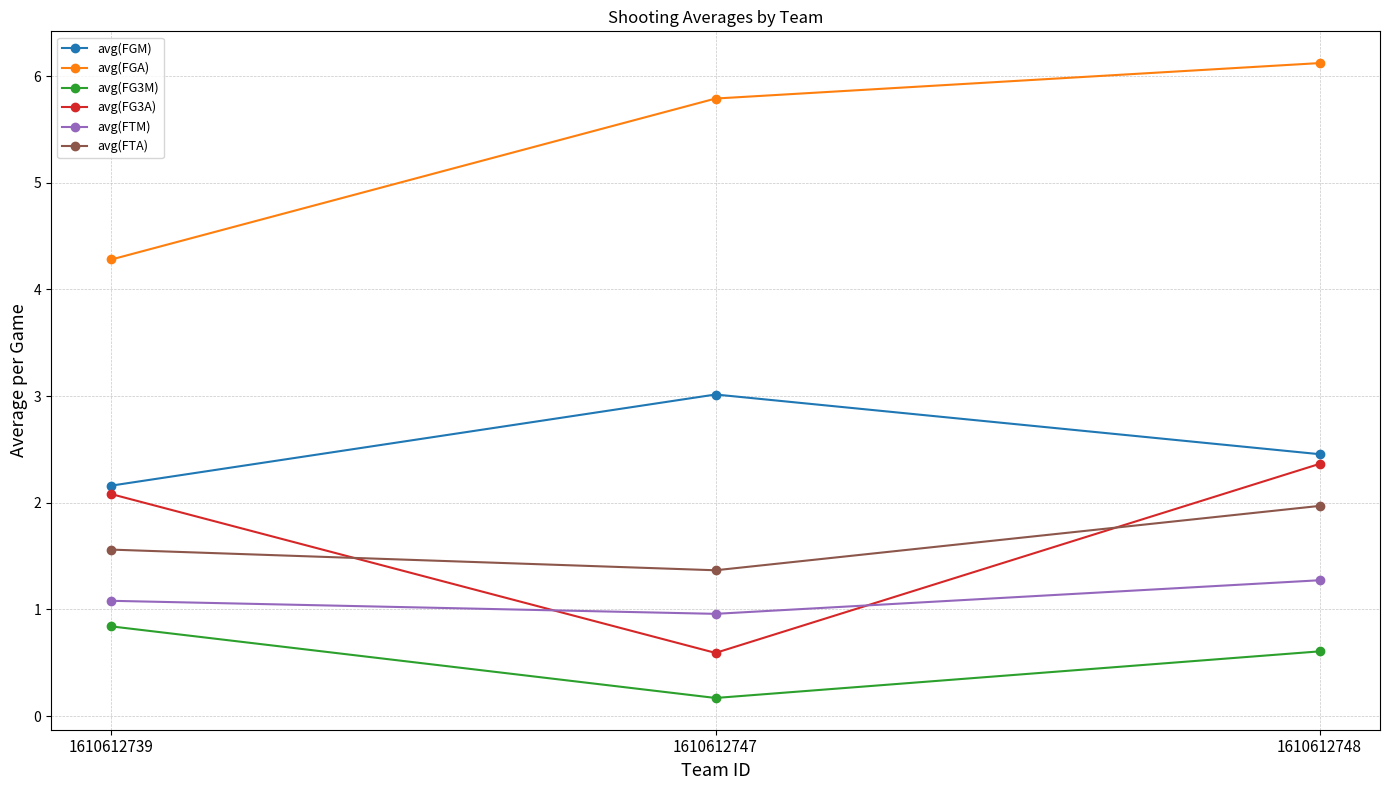

What is the sum of the avg(FGA) values at 1610612748 and 1610612739?

10.4